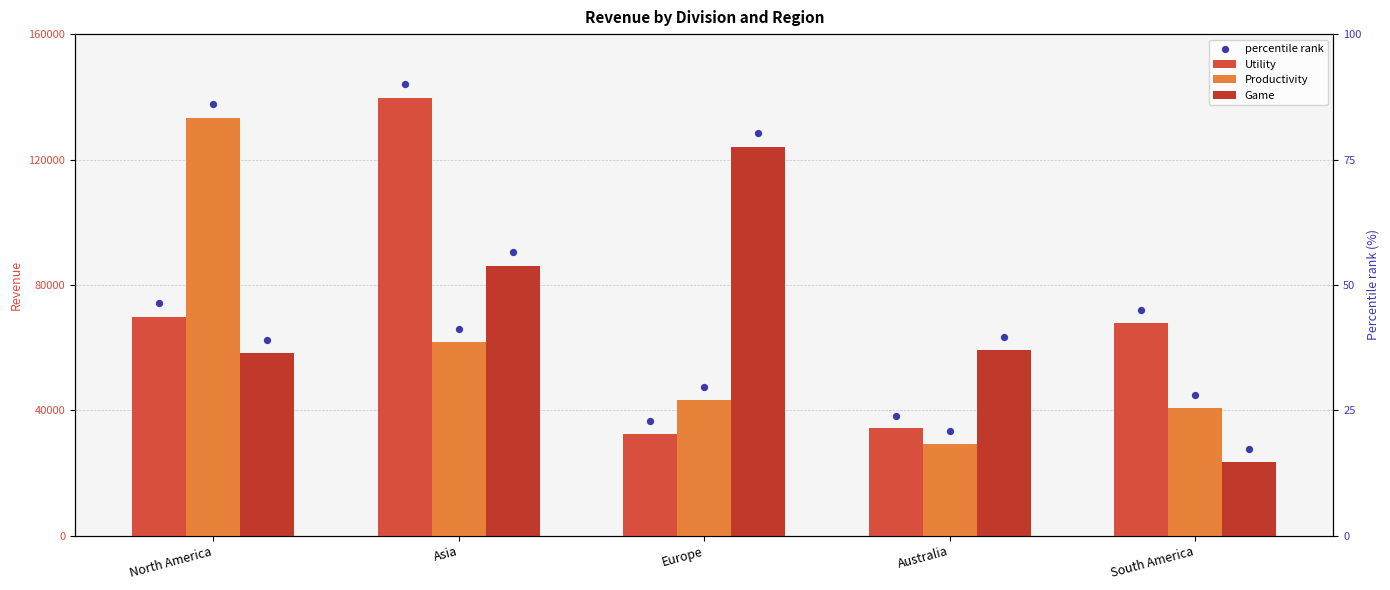

At which category is the sum across all series the highest?

Asia